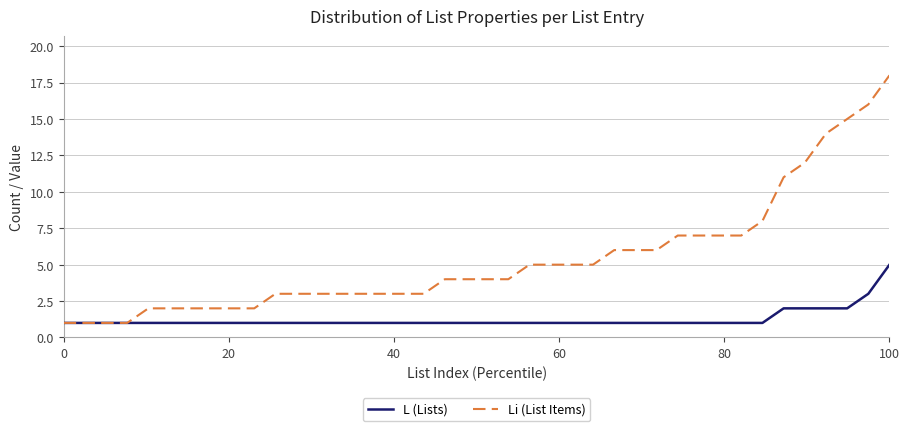

Which series has the widest spread of values?

Li (List Items)